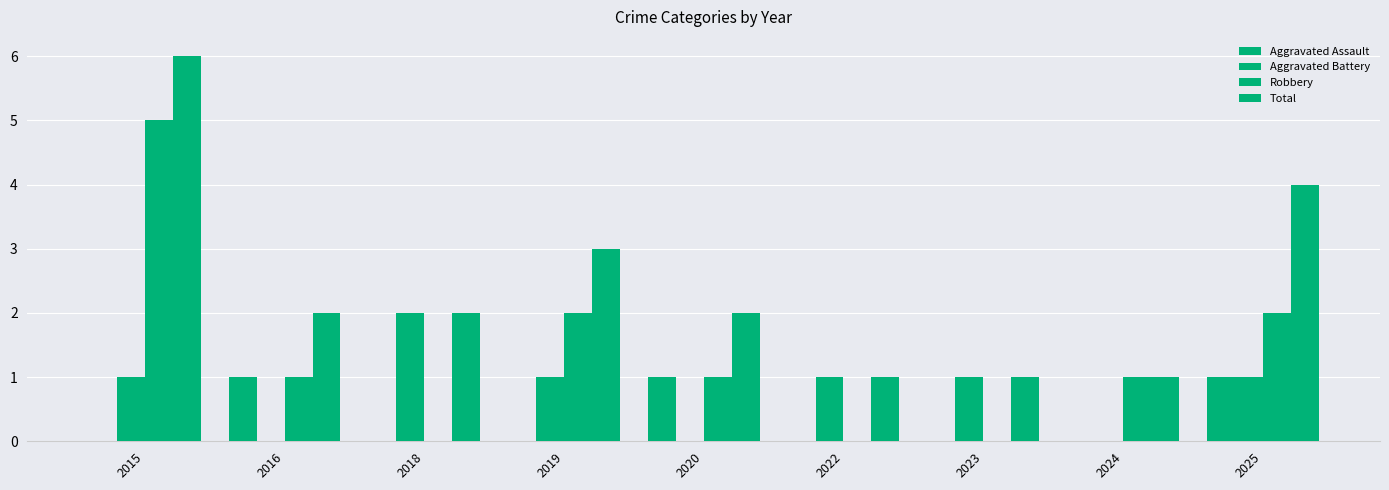

How many groups of bars are there?

9